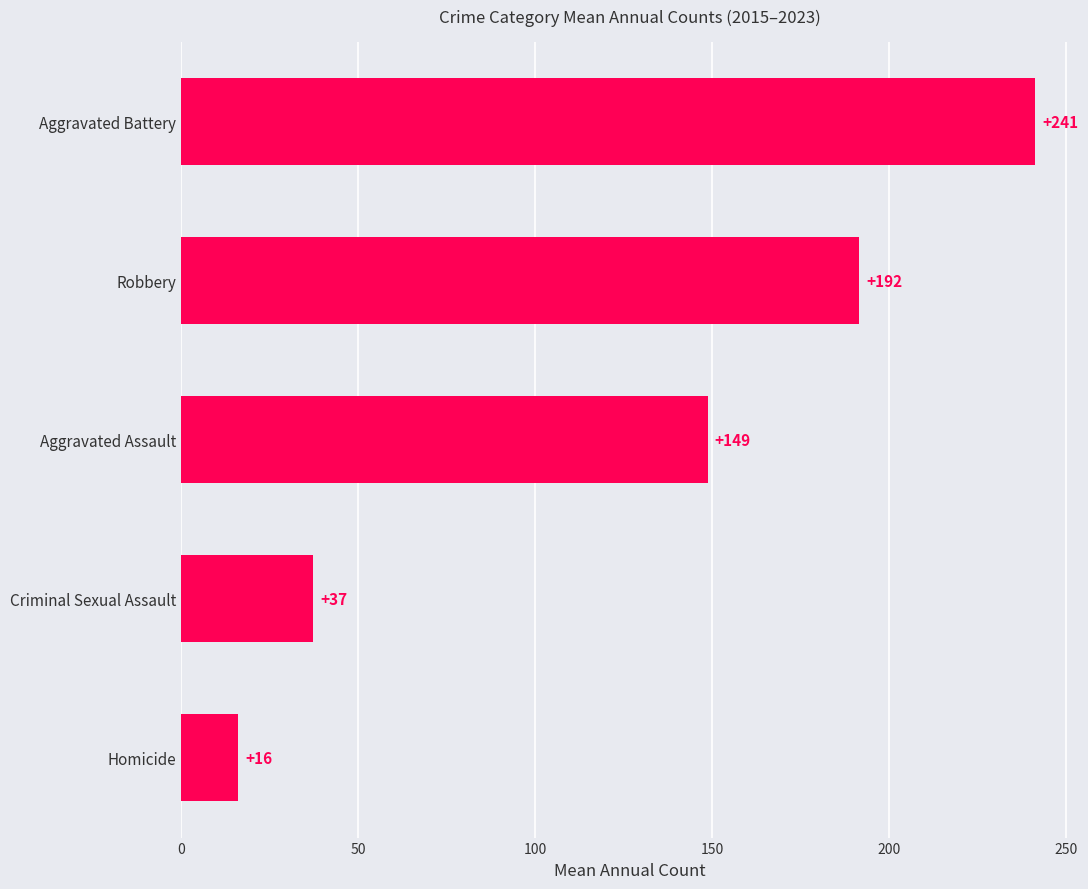

What is the label of the 4th bar from the bottom?

Robbery